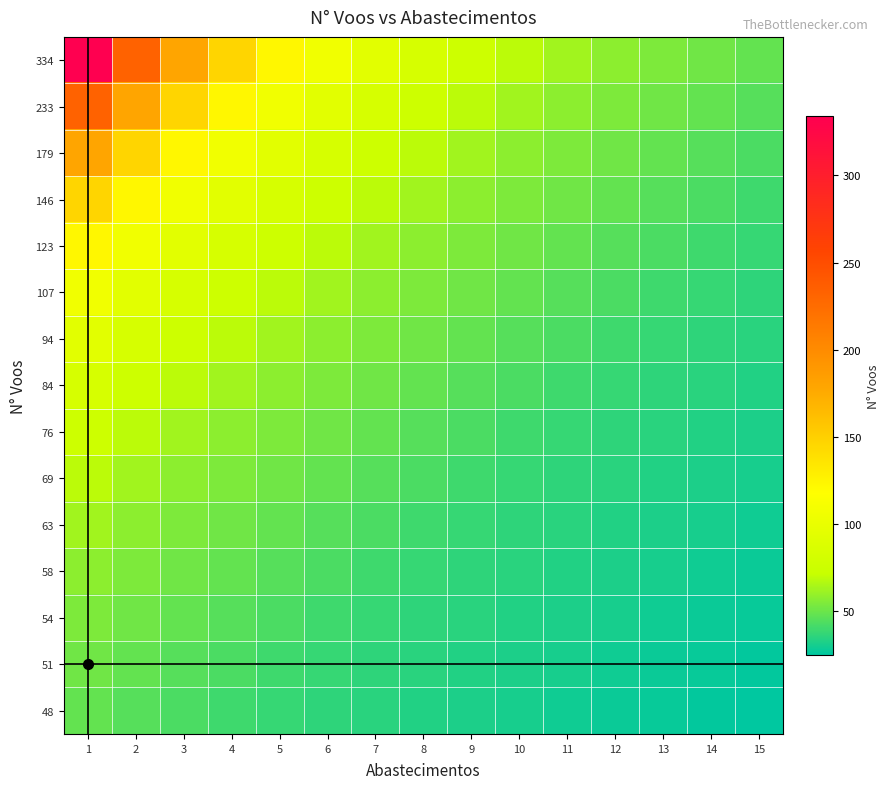

Reading right to left, extract all data points from this chart.

334: 15=48	14=51	13=54	12=58	11=63	10=69	9=76	8=84	7=94	6=107	5=123	4=146	3=179	2=233	1=334
233: 15=45	14=48	13=51	12=54	11=58	10=63	9=69	8=76	7=84	6=94	5=107	4=123	3=146	2=179	1=233
179: 15=43	14=45	13=48	12=51	11=54	10=58	9=63	8=69	7=76	6=84	5=94	4=107	3=123	2=146	1=179
146: 15=40	14=43	13=45	12=48	11=51	10=54	9=58	8=63	7=69	6=76	5=84	4=94	3=107	2=123	1=146
123: 15=38	14=40	13=43	12=45	11=48	10=51	9=54	8=58	7=63	6=69	5=76	4=84	3=94	2=107	1=123
107: 15=36	14=38	13=40	12=43	11=45	10=48	9=51	8=54	7=58	6=63	5=69	4=76	3=84	2=94	1=107
94: 15=35	14=36	13=38	12=40	11=43	10=45	9=48	8=51	7=54	6=58	5=63	4=69	3=76	2=84	1=94
84: 15=33	14=35	13=36	12=38	11=40	10=43	9=45	8=48	7=51	6=54	5=58	4=63	3=69	2=76	1=84
76: 15=32	14=33	13=35	12=36	11=38	10=40	9=43	8=45	7=48	6=51	5=54	4=58	3=63	2=69	1=76
69: 15=31	14=32	13=33	12=35	11=36	10=38	9=40	8=43	7=45	6=48	5=51	4=54	3=58	2=63	1=69
63: 15=29	14=31	13=32	12=33	11=35	10=36	9=38	8=40	7=43	6=45	5=48	4=51	3=54	2=58	1=63
58: 15=28	14=29	13=31	12=32	11=33	10=35	9=36	8=38	7=40	6=43	5=45	4=48	3=51	2=54	1=58
54: 15=27	14=28	13=29	12=31	11=32	10=33	9=35	8=36	7=38	6=40	5=43	4=45	3=48	2=51	1=54
51: 15=26	14=27	13=28	12=29	11=31	10=32	9=33	8=35	7=36	6=38	5=40	4=43	3=45	2=48	1=51
48: 15=25	14=26	13=27	12=28	11=29	10=31	9=32	8=33	7=35	6=36	5=38	4=40	3=43	2=45	1=48